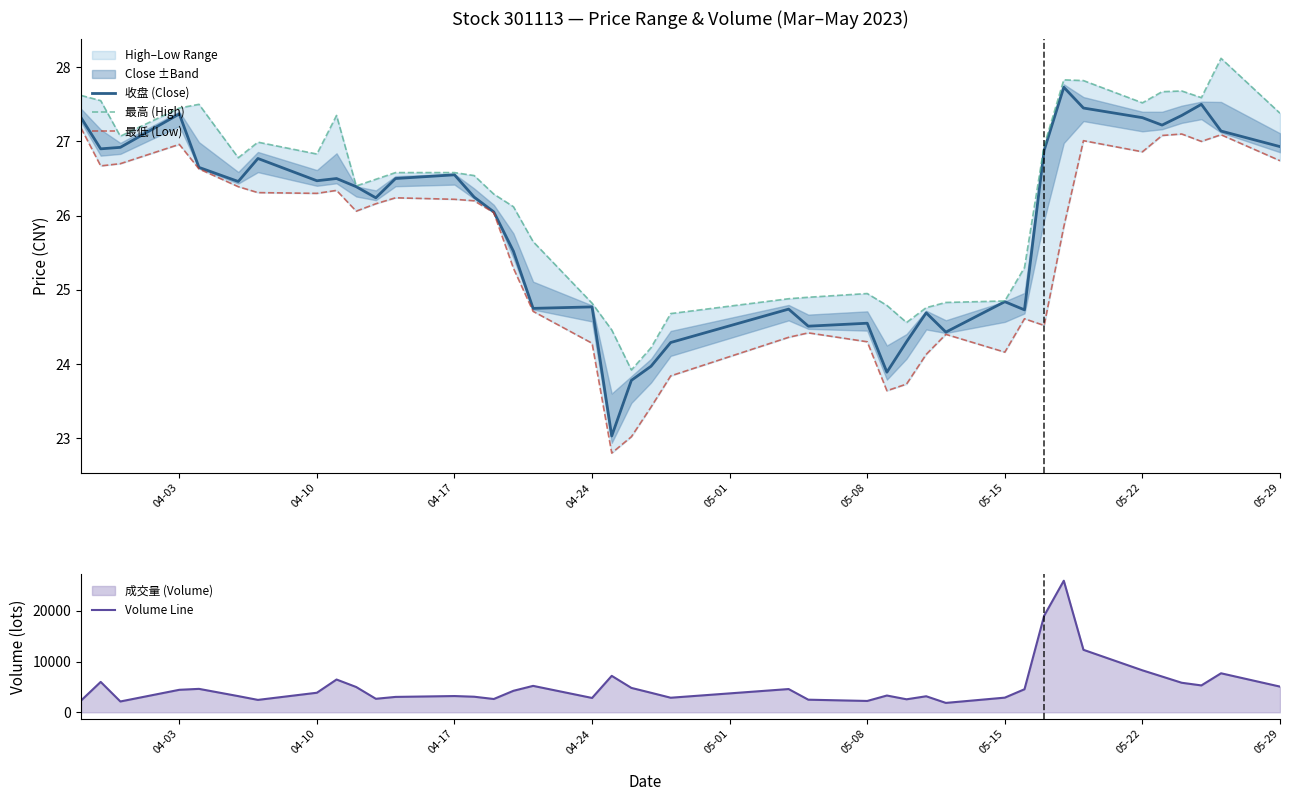

What is the minimum value for 收盘 (Close)?

23.0